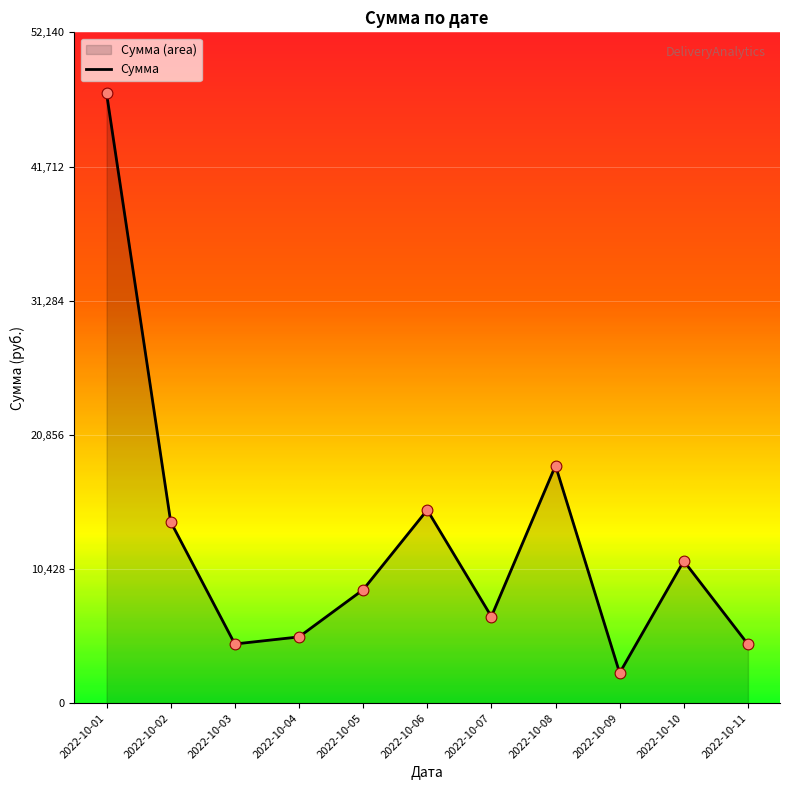

Approximately how many times larger is the value at 2022-10-08 compared to 2022-10-03?

4.0